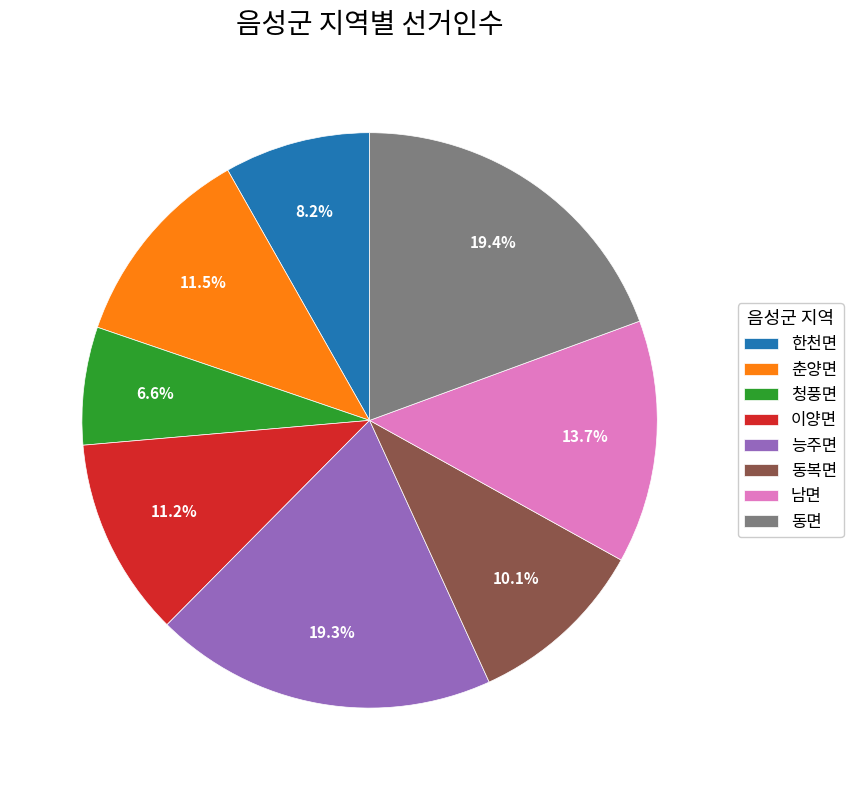

Combined, what portion of the pie is 한천면 and 청풍면?

14.8%